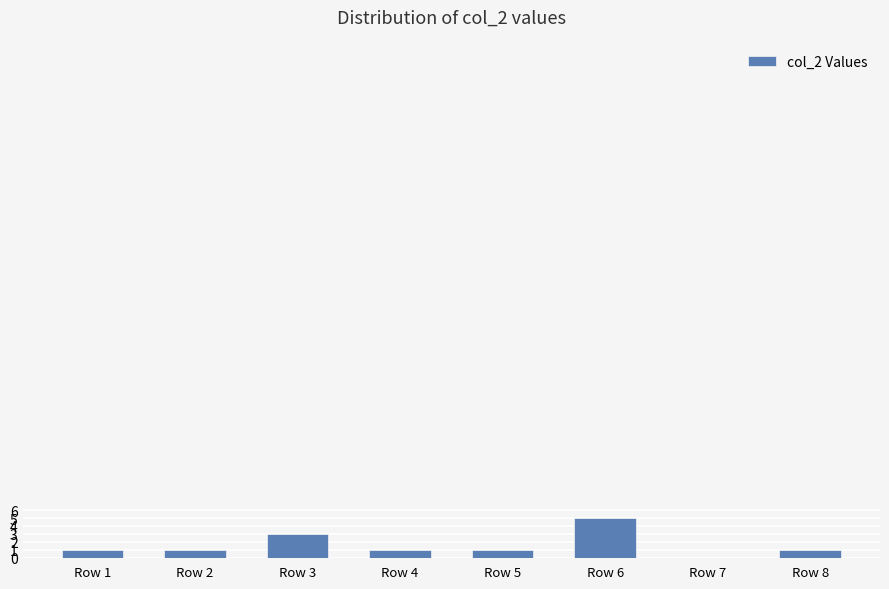

Is it true that the value at Row 4 is 1?

True